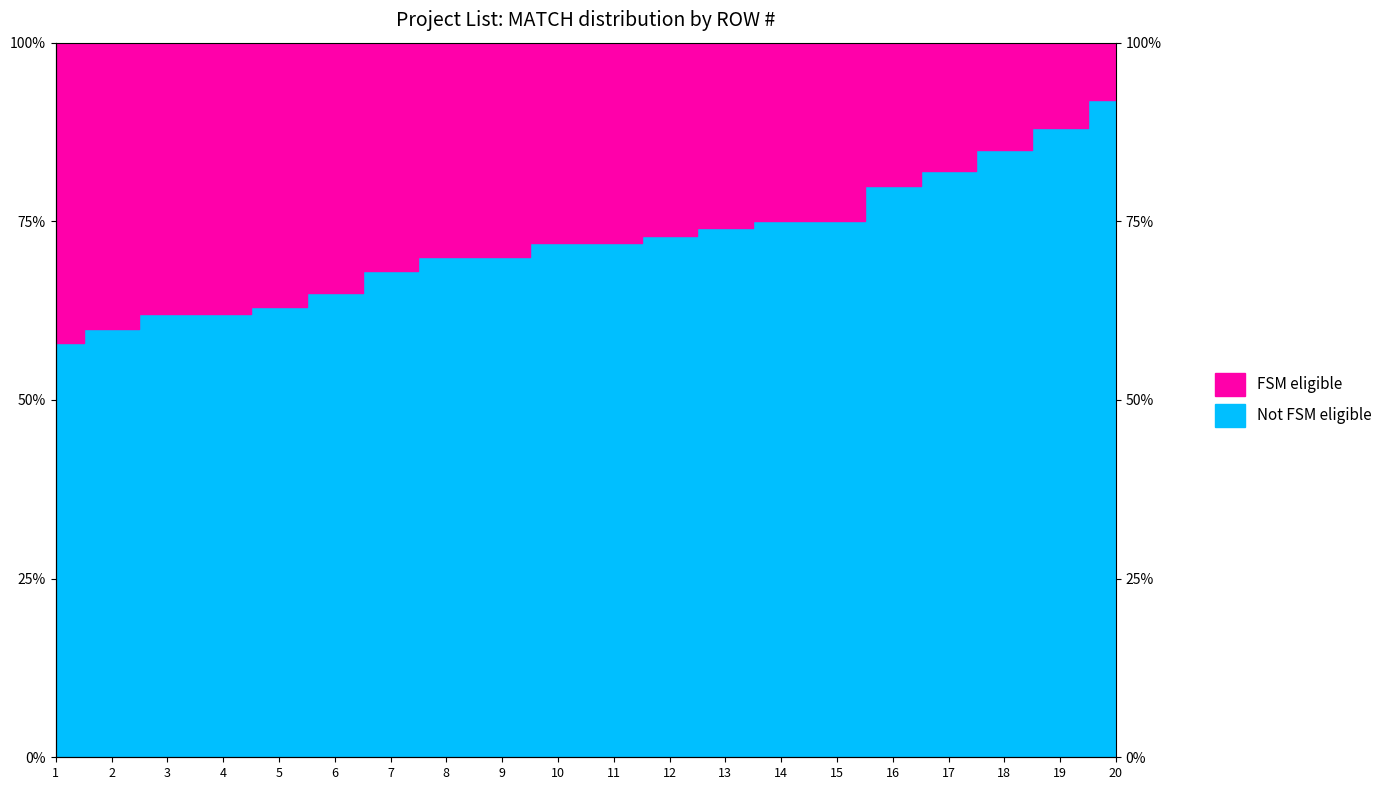

What is the change in value from 1 to 19?

+30